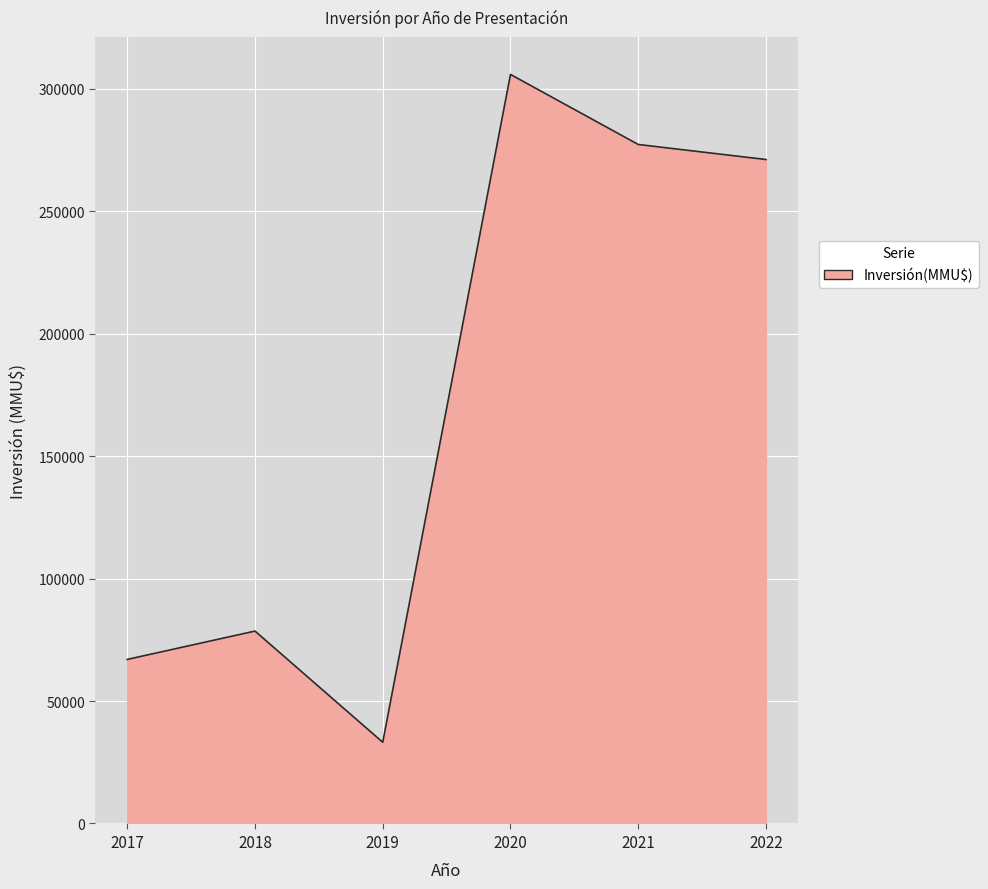

Rank the categories by value from lowest to highest.

2019, 2017, 2018, 2022, 2021, 2020